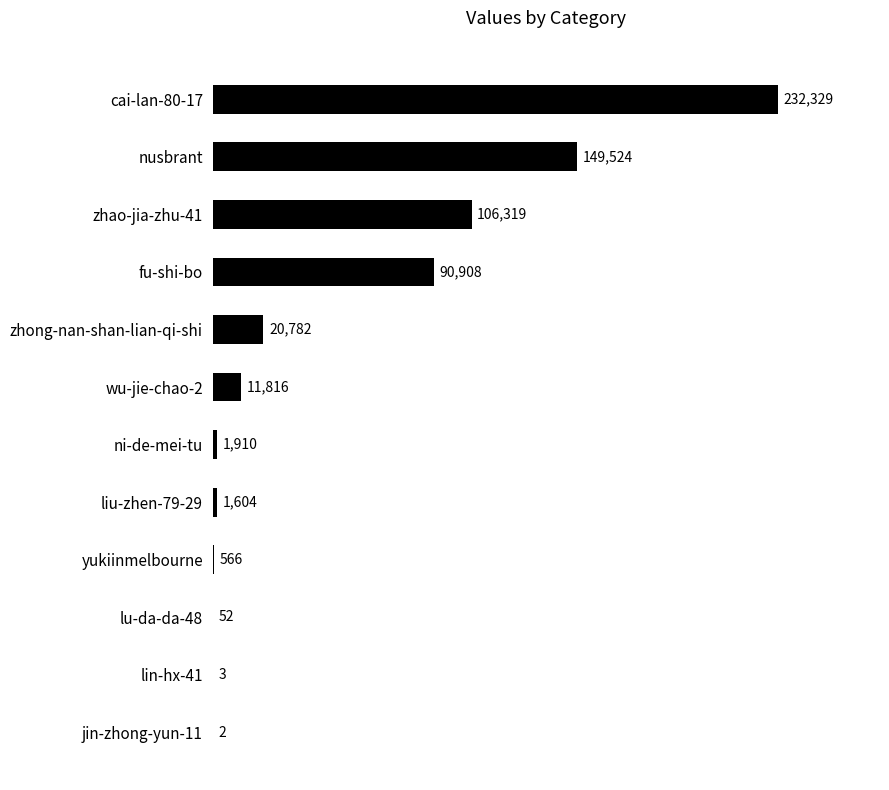

The chart shows a value of 52 at lu-da-da-48. True or false?

True